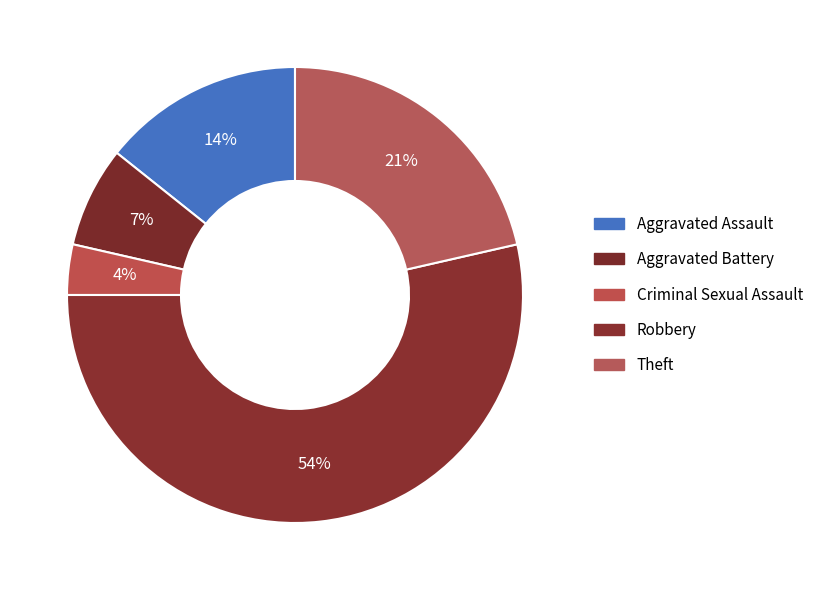

Is it true that Theft is 21% of the pie?

True